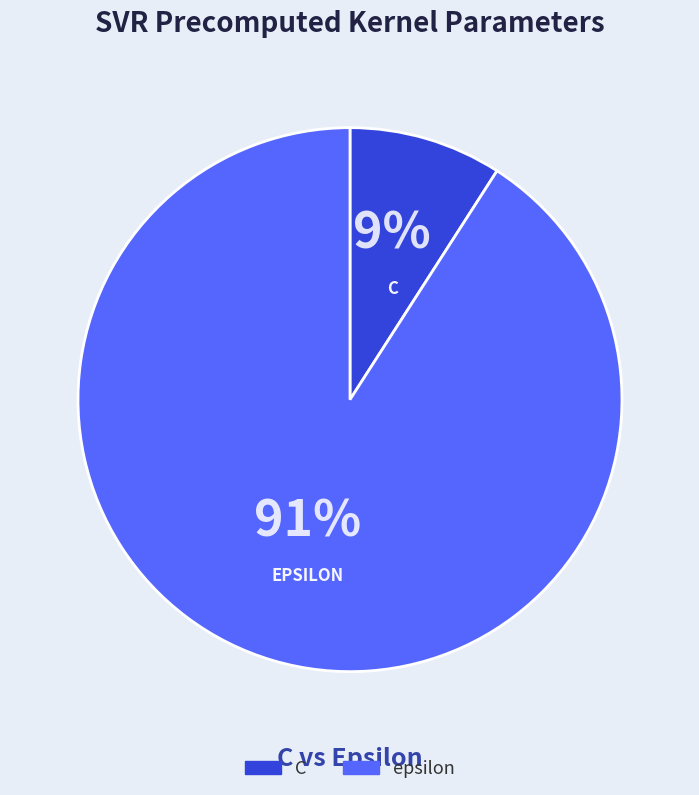

Is there any slice that represents more than half of the pie?

Yes